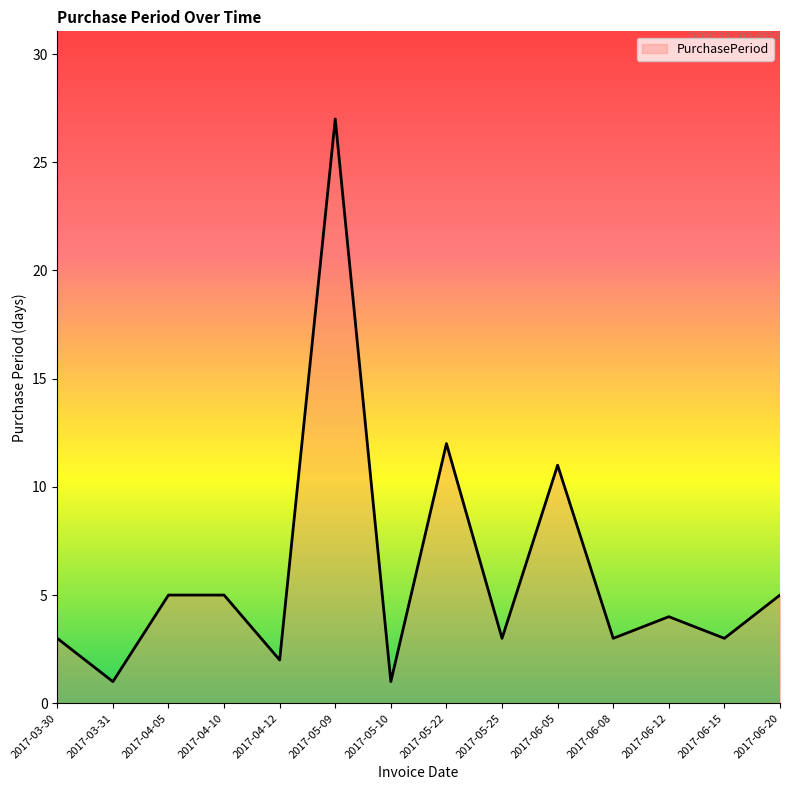

What position from the right is 2017-06-08?

4